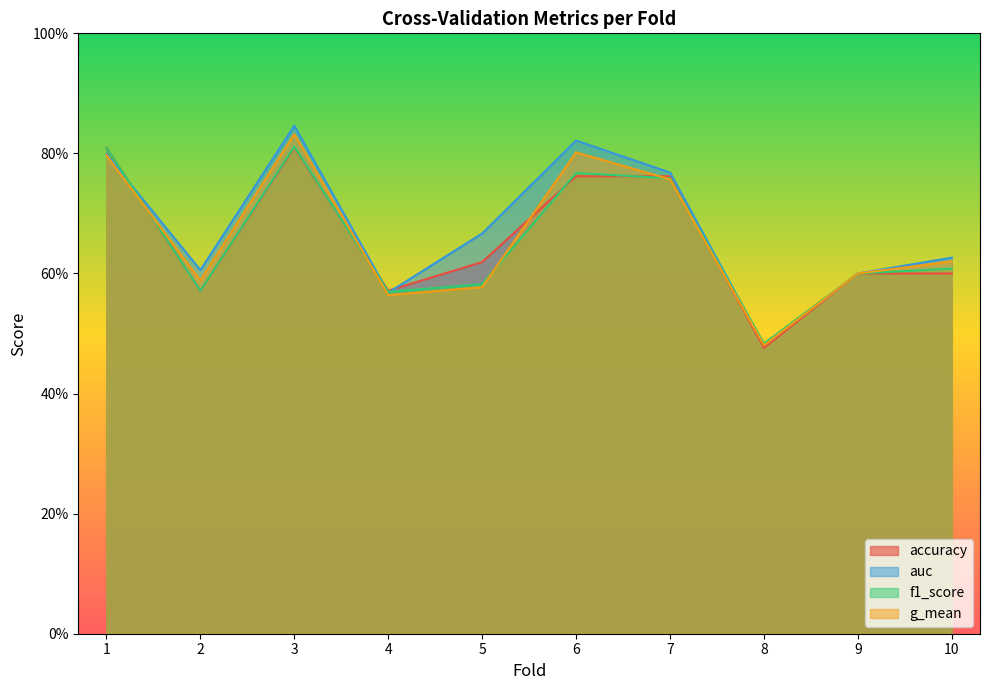

At how many categories does at least one series exceed 0?

10